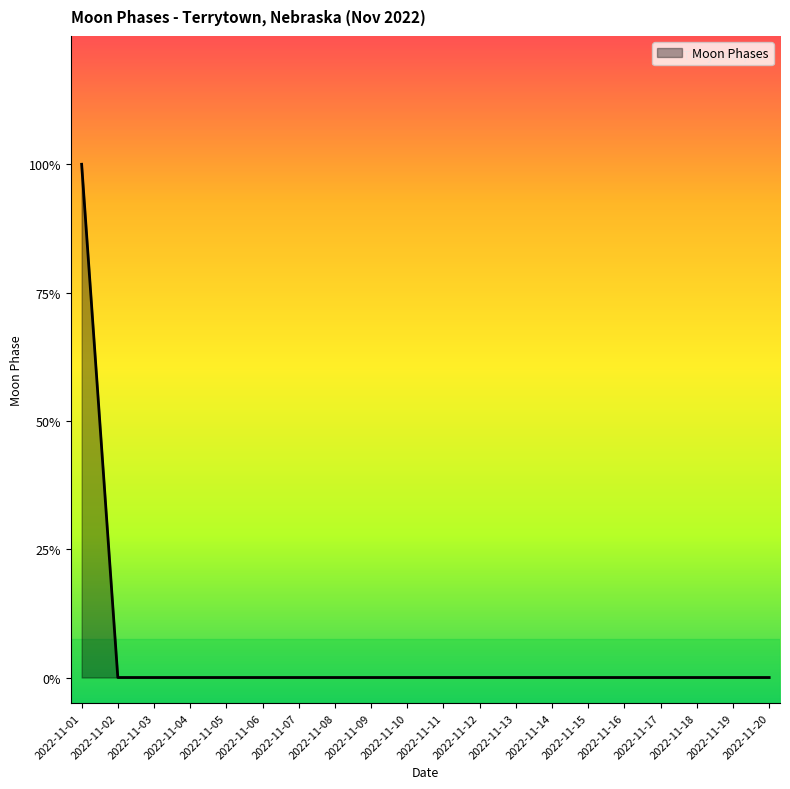

Is this an area chart (filled region under the line)?

Yes